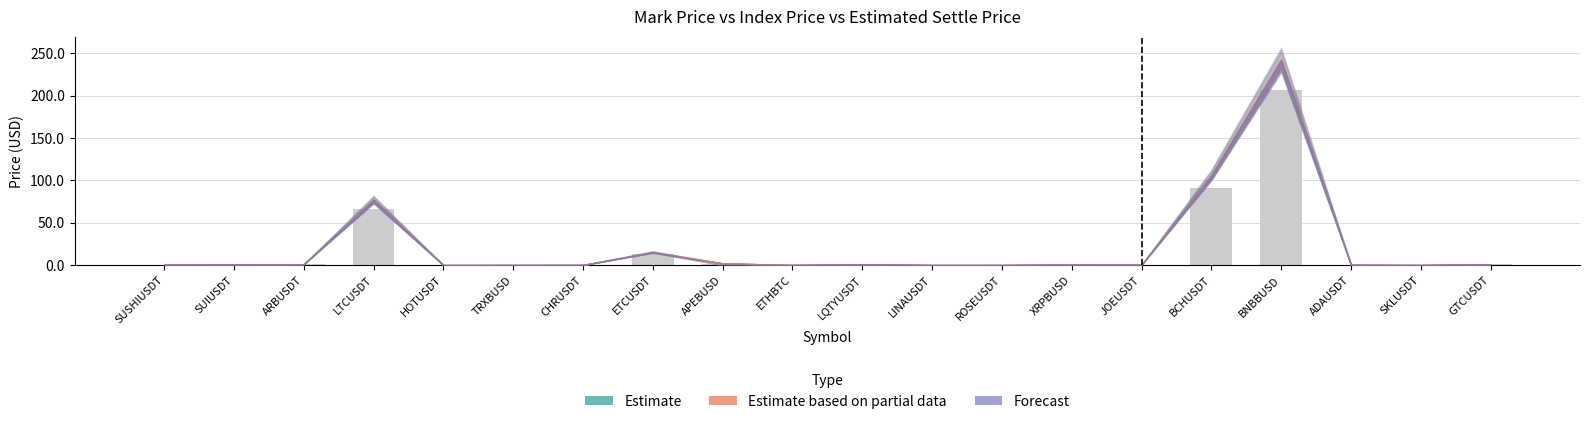

Between LTCUSDT and SKLUSDT, which is larger?

LTCUSDT